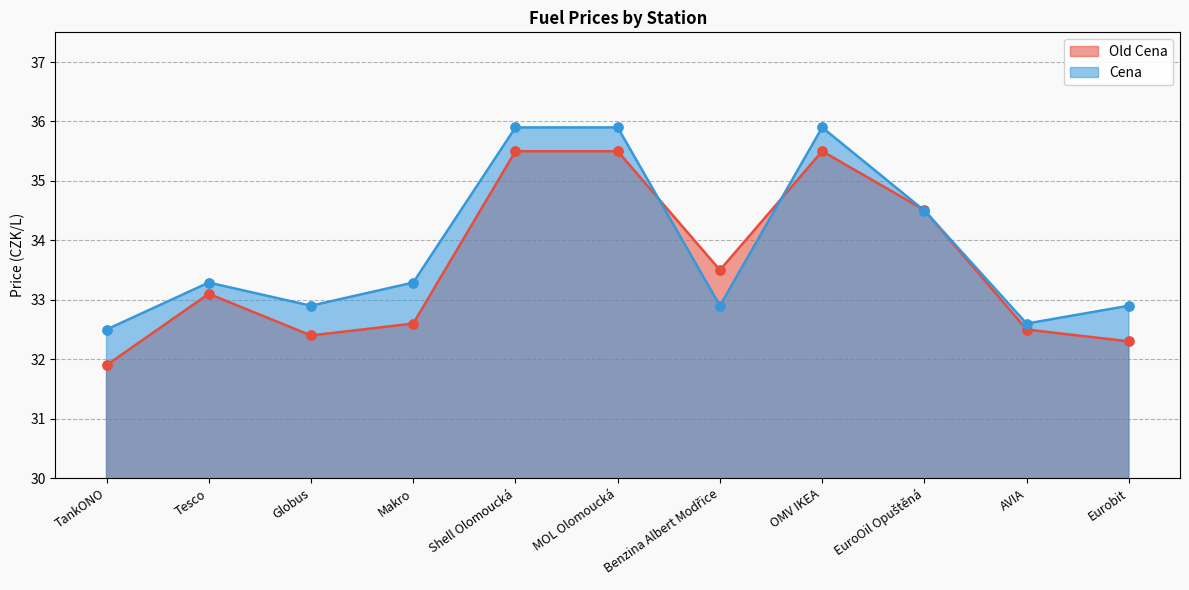

Which series has the largest total across all categories?

Cena